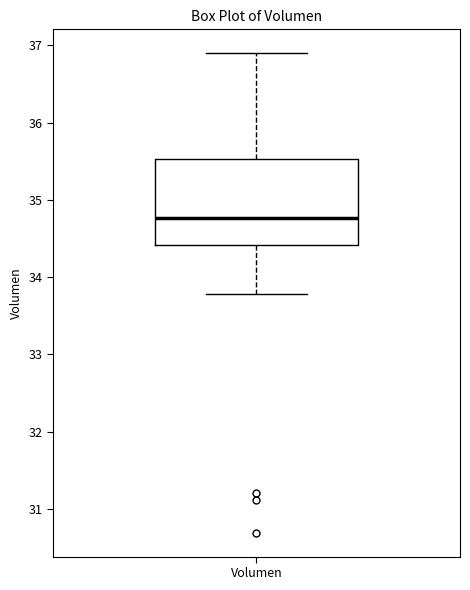

Where does the upper whisker of the box for Volumen end on the y-axis? The values are not printed on the chart, so give them approximately, as read against the axis.

36.9